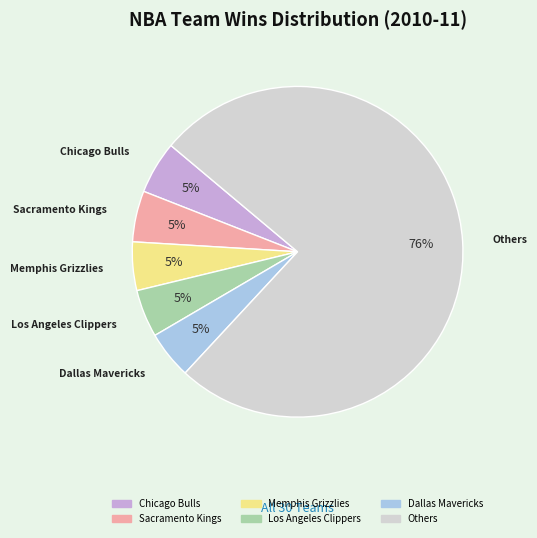

To the nearest percent, what is the average slice percentage?

17%